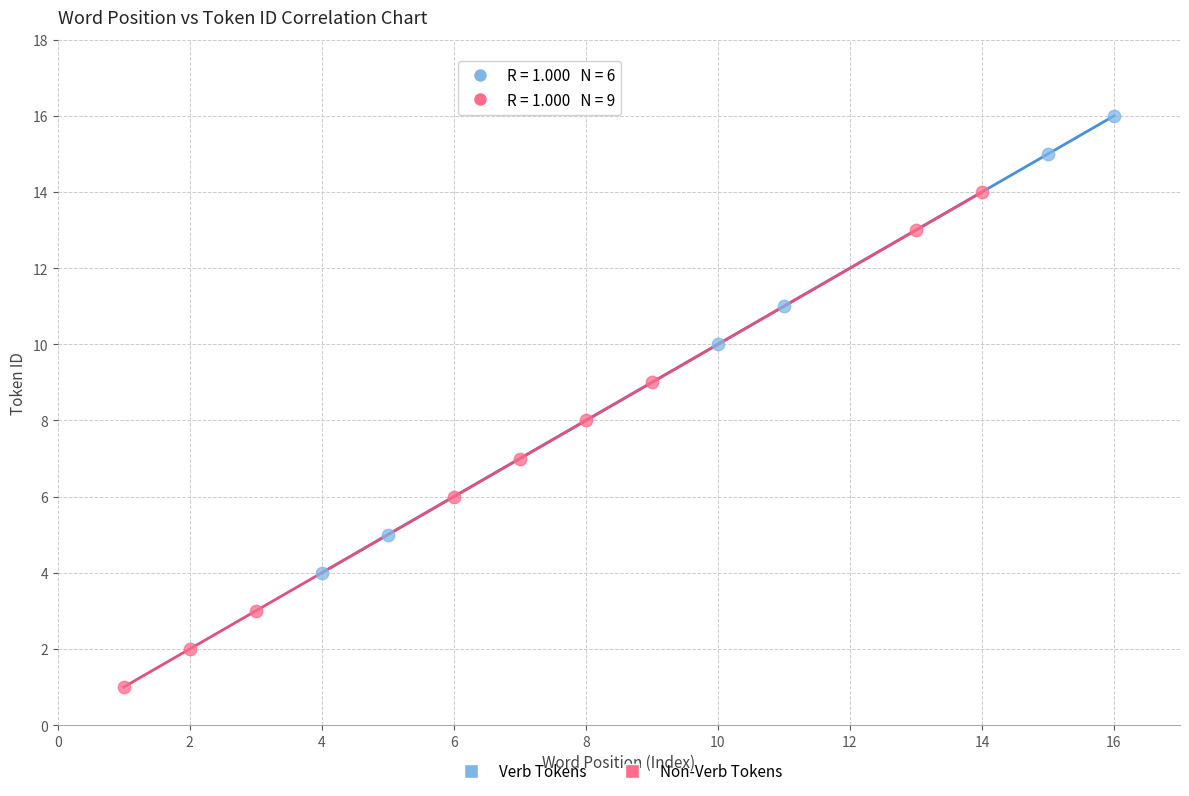

What are all the series names shown in the legend?

Verb Tokens, Non-Verb Tokens